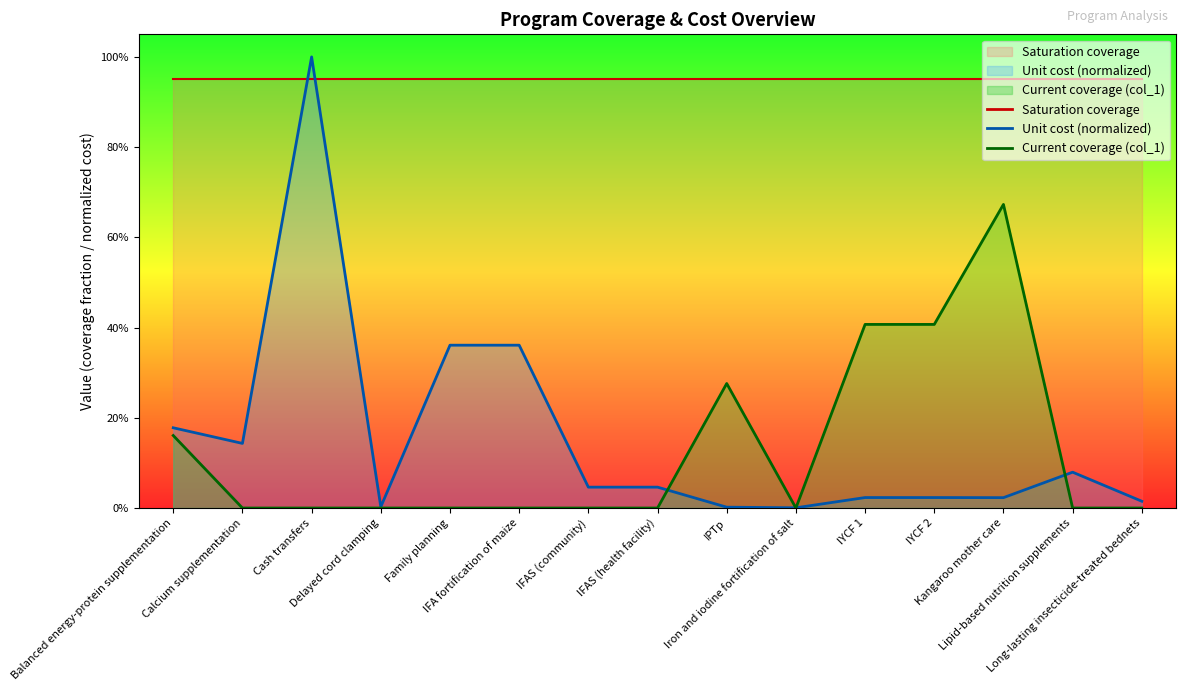

Where is the first local maximum for Unit cost (US$)?

Cash transfers